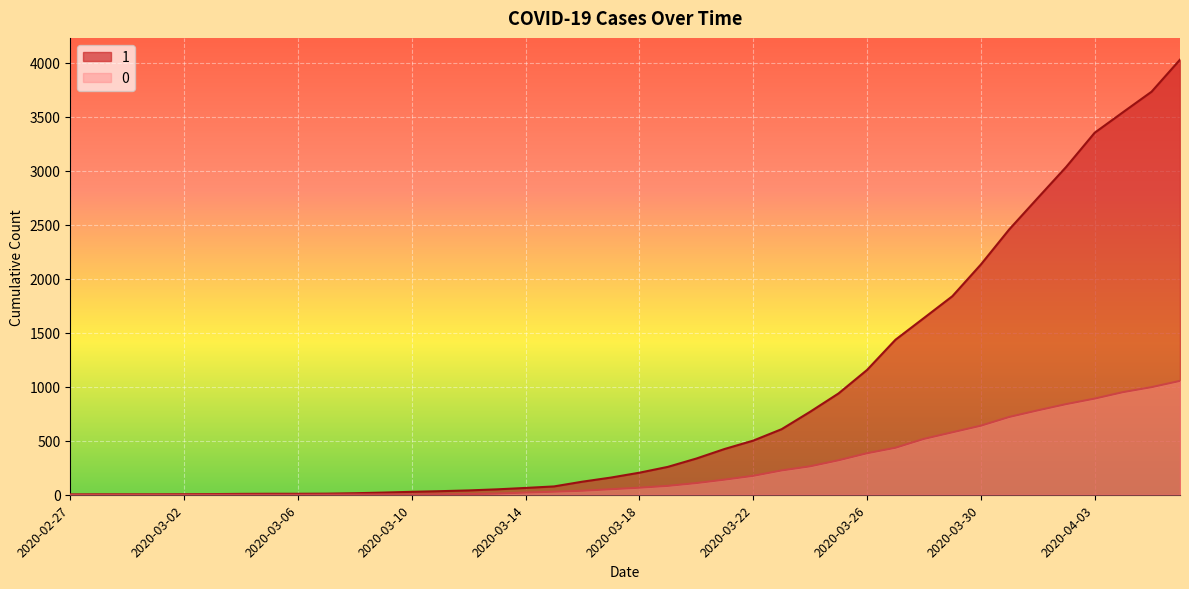

What value does the 1 series have at 2020-03-17, to the nearest 100?

200